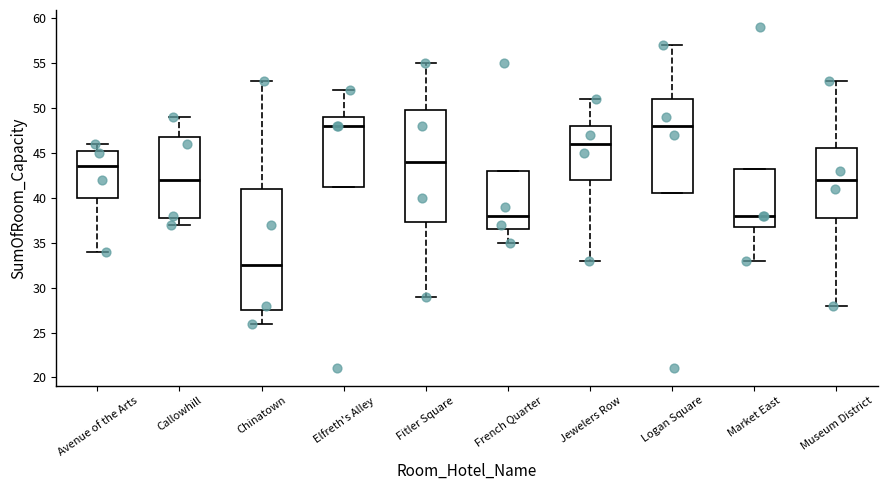

Where does the upper whisker of the box for Fitler Square end on the y-axis? The values are not printed on the chart, so give them approximately, as read against the axis.

55.0